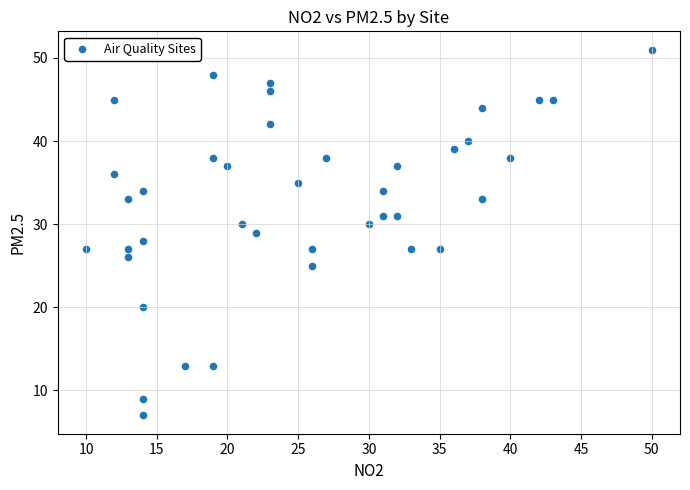

What is the range of X values (max minus min)?

40